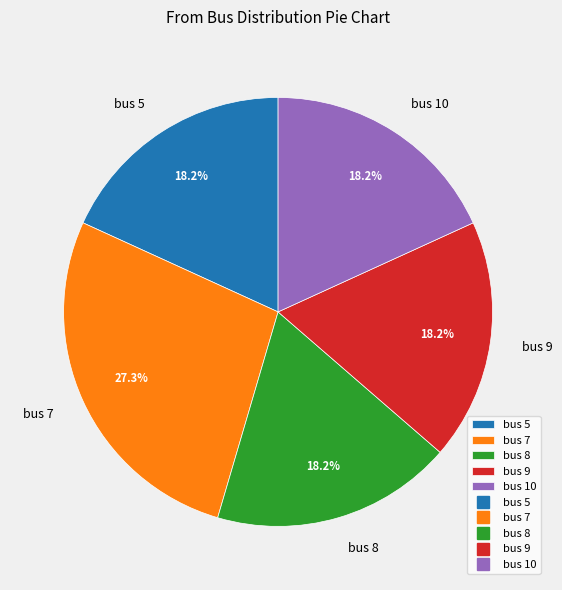

Does any single category account for the majority?

No